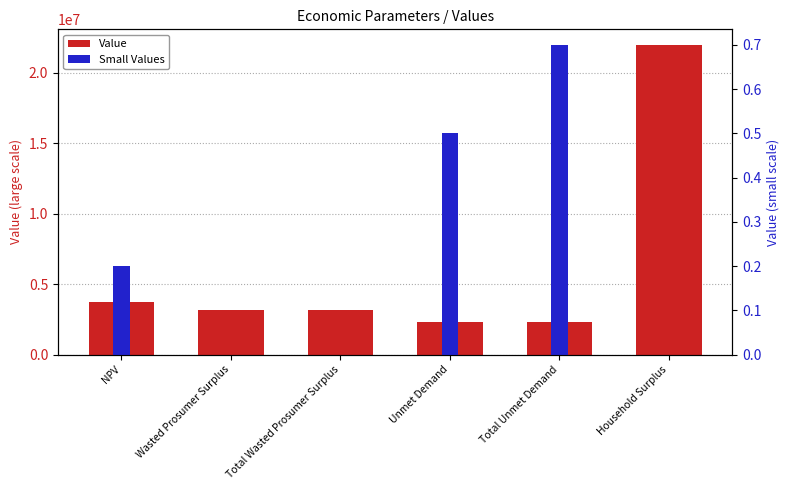

Is the value of Small Values at Total Wasted Prosumer Surplus greater than the value of Value at NPV?

No